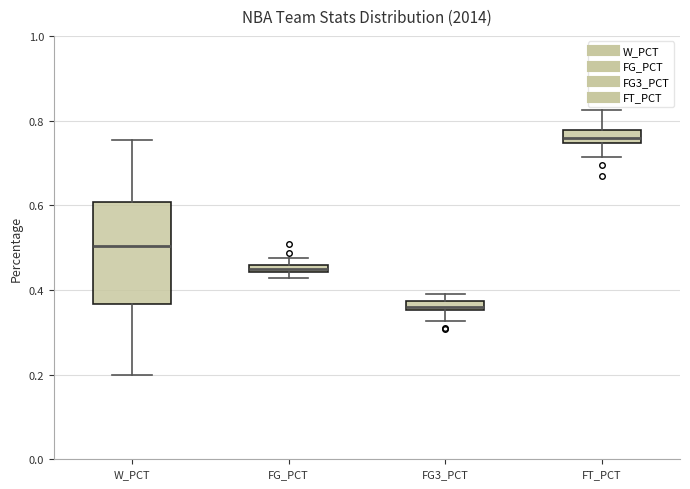

Where is the lower edge of the box for FG_PCT on the y-axis? The values are not printed on the chart, so give them approximately, as read against the axis.

0.44